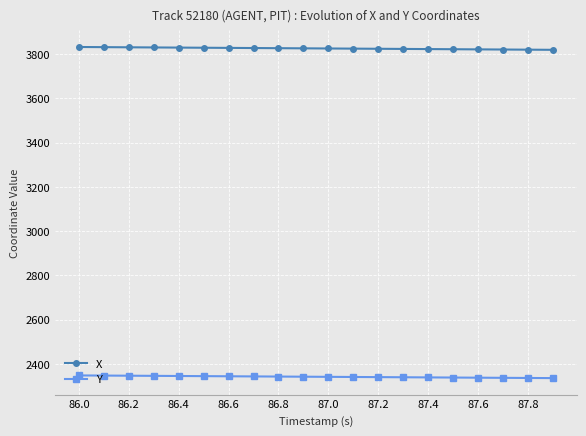

What is the value of the X point at the 5th from the left?

3830.0